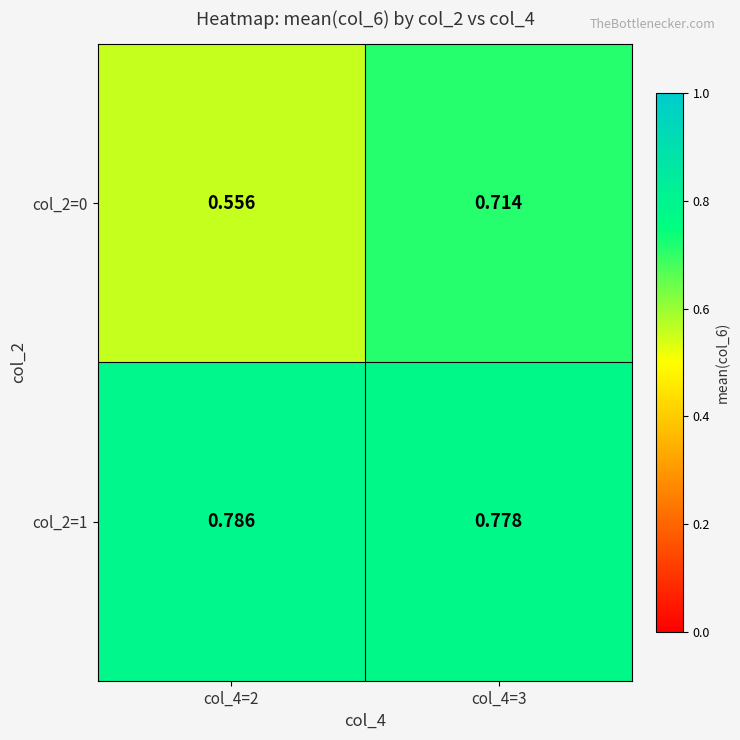

Reading right to left, extract all data points from this chart.

col_2=0: col_4=3=0.7	col_4=2=0.6
col_2=1: col_4=3=0.8	col_4=2=0.8